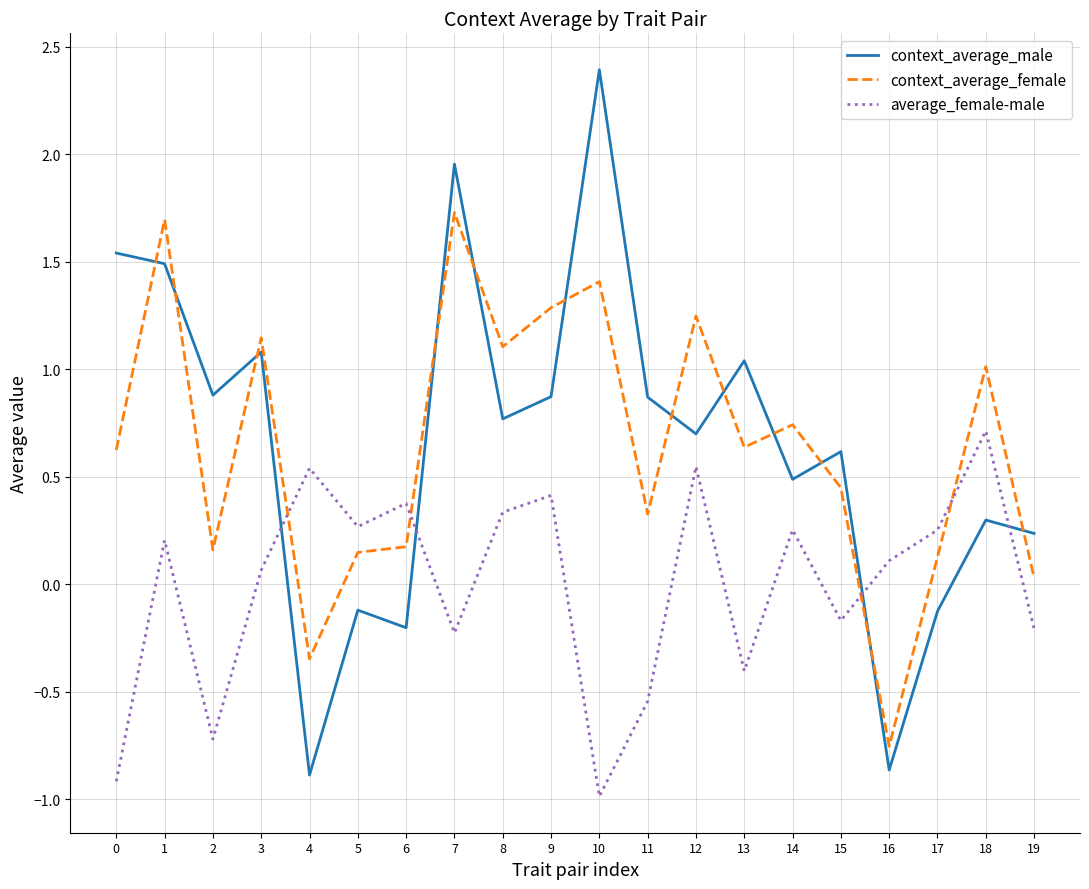

At which category does context_average_female reach its first local valley?

2